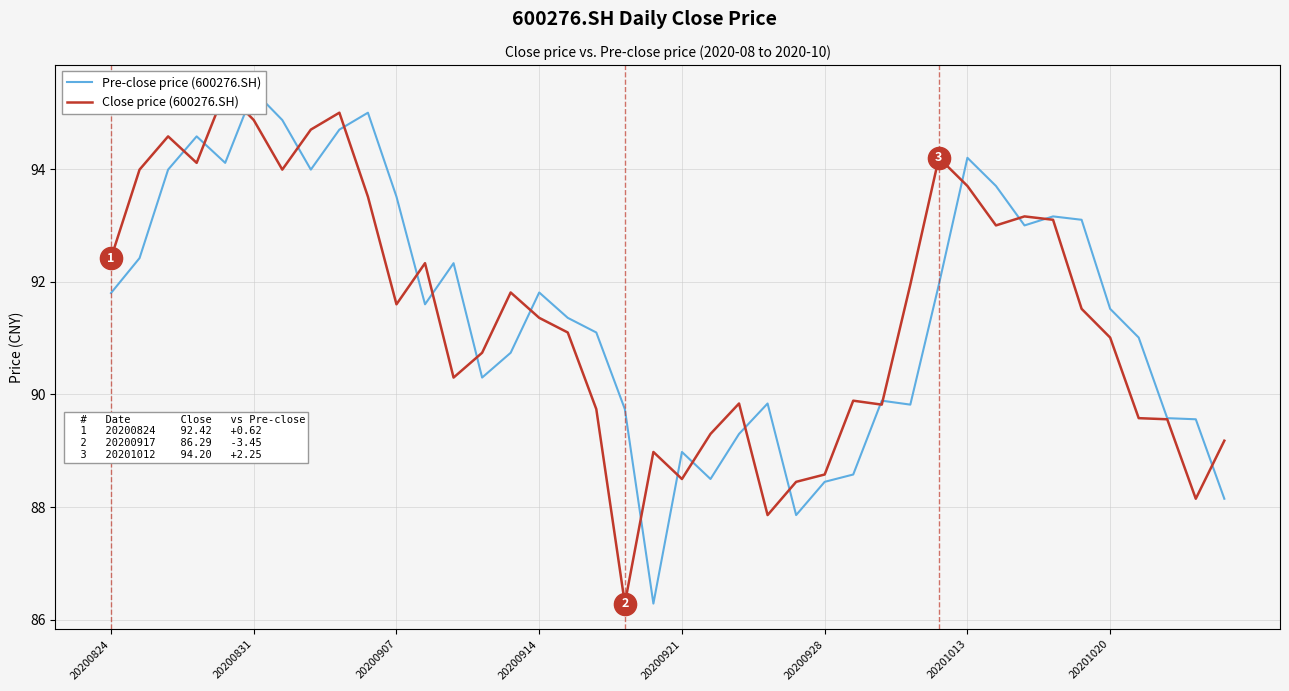

What is the difference between the maximum and minimum values in the Close price (600276.SH) series?

9.1